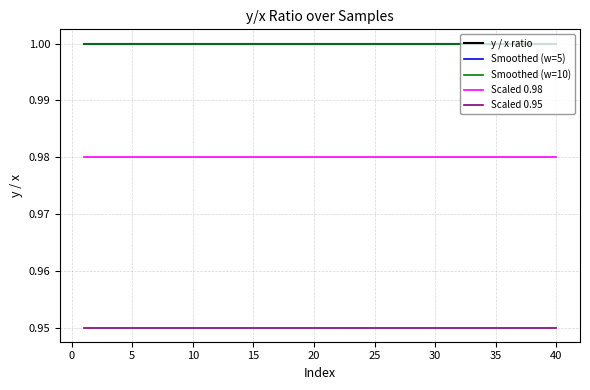

Does the chart have visible grid lines?

Yes